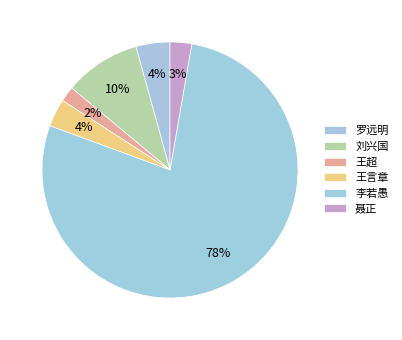

Which category has the biggest portion of the pie?

李若愚